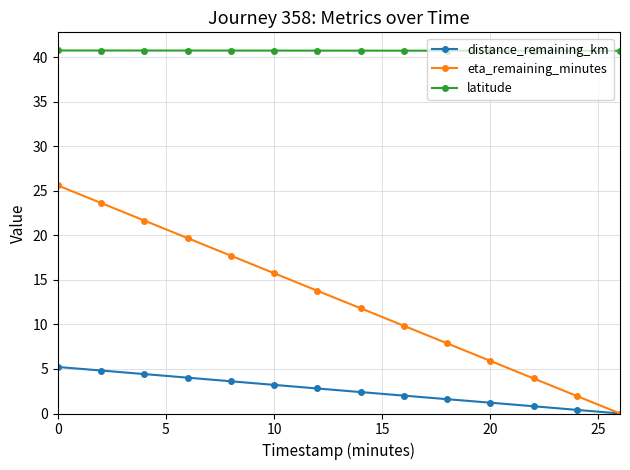

What are all the series names shown in the legend?

distance_remaining_km, eta_remaining_minutes, latitude